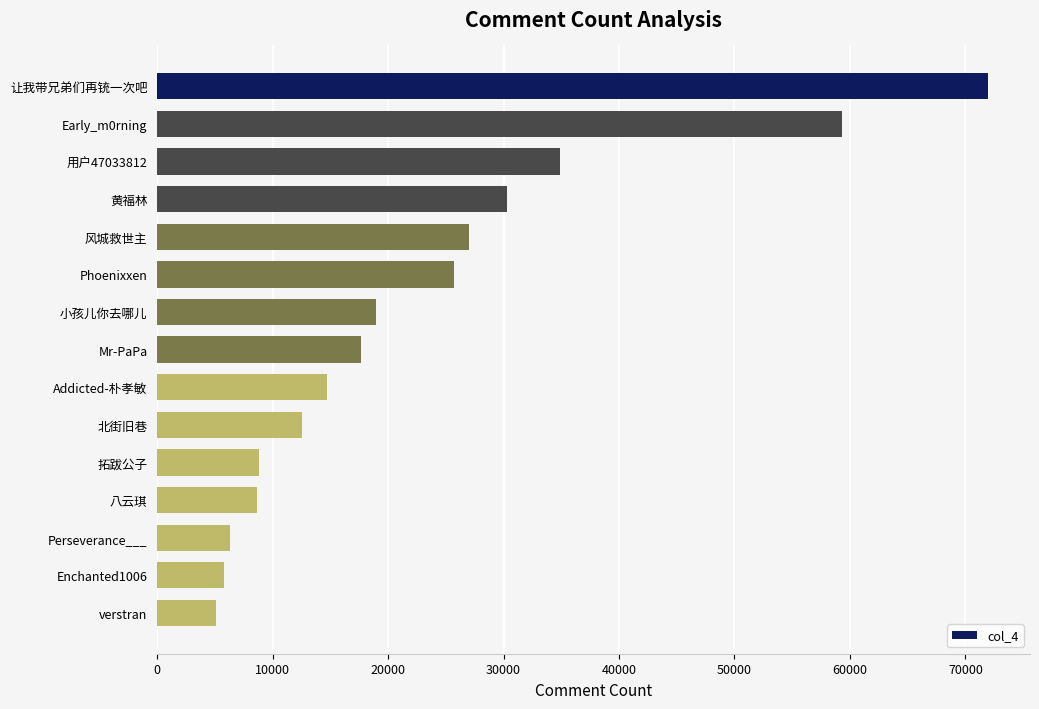

Does the chart contain any negative values?

No